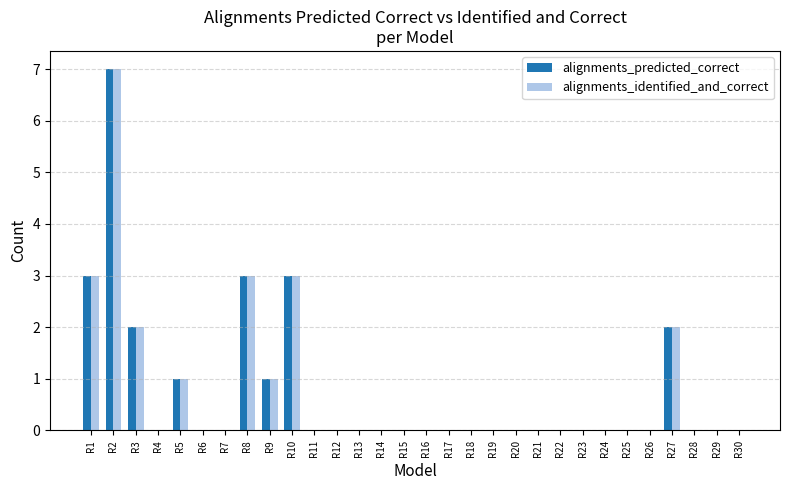

Is the value of alignments_identified_and_correct at R23 greater than the value of alignments_predicted_correct at R3?

No